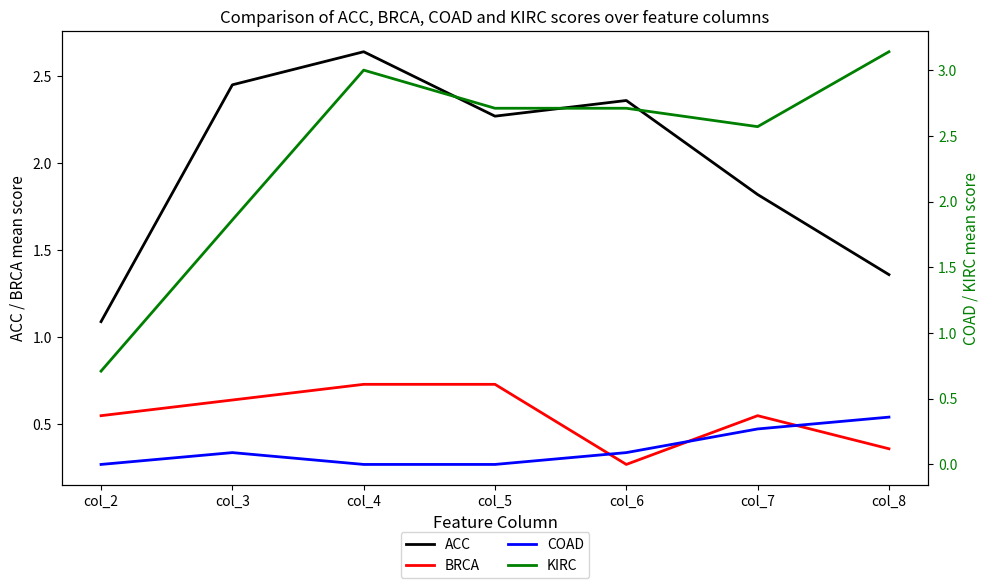

Between col_7 and col_2, which is larger?

col_7